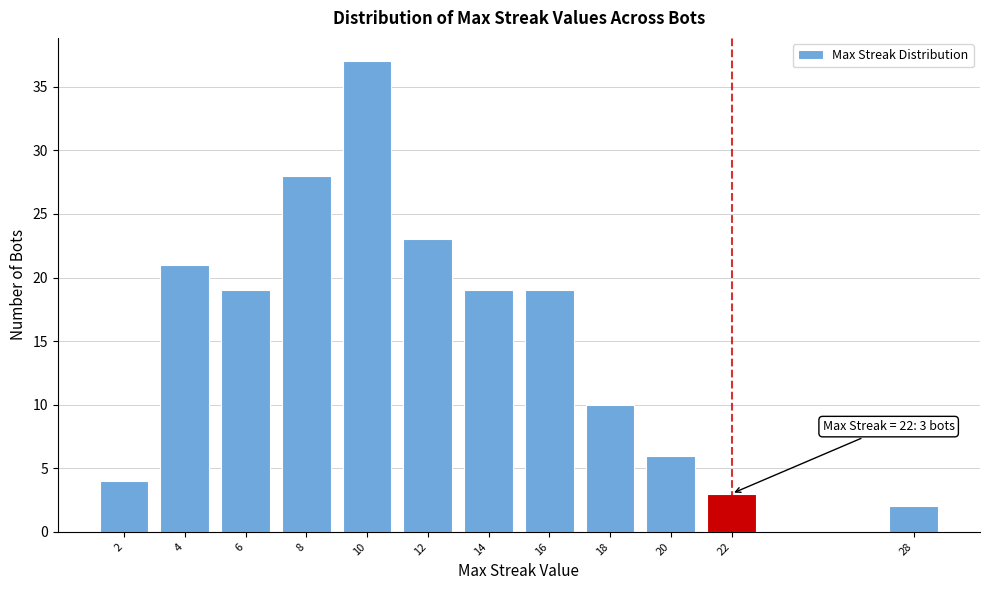

Reading right to left, extract all data points from this chart.

2	3	6	10	19	19	23	37	28	19	21	4